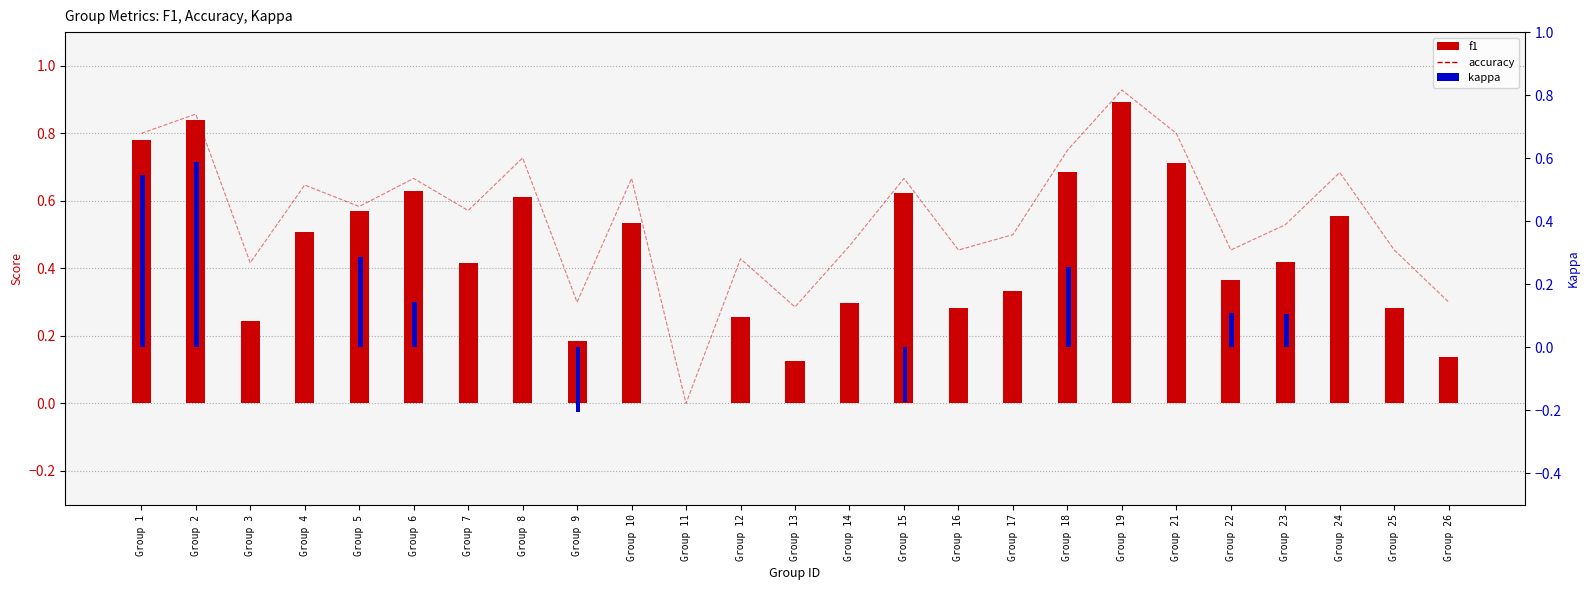

What is the total value across all series at Group 6?

1.4